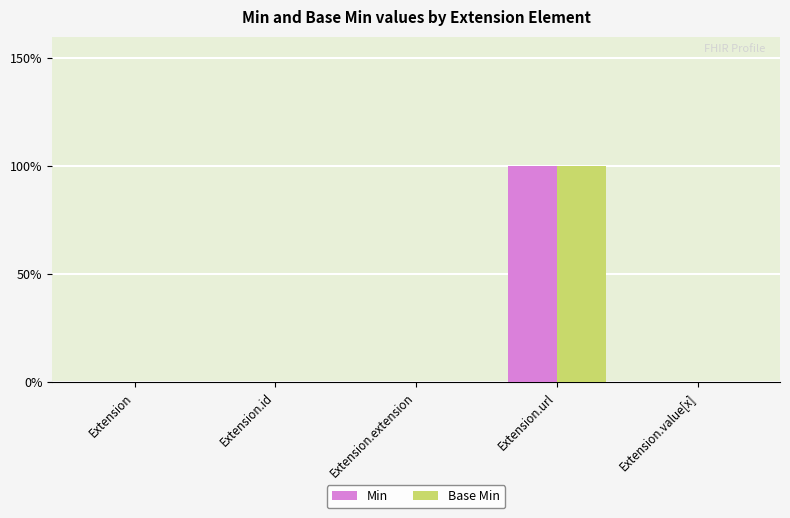

Are the bars horizontal?

No